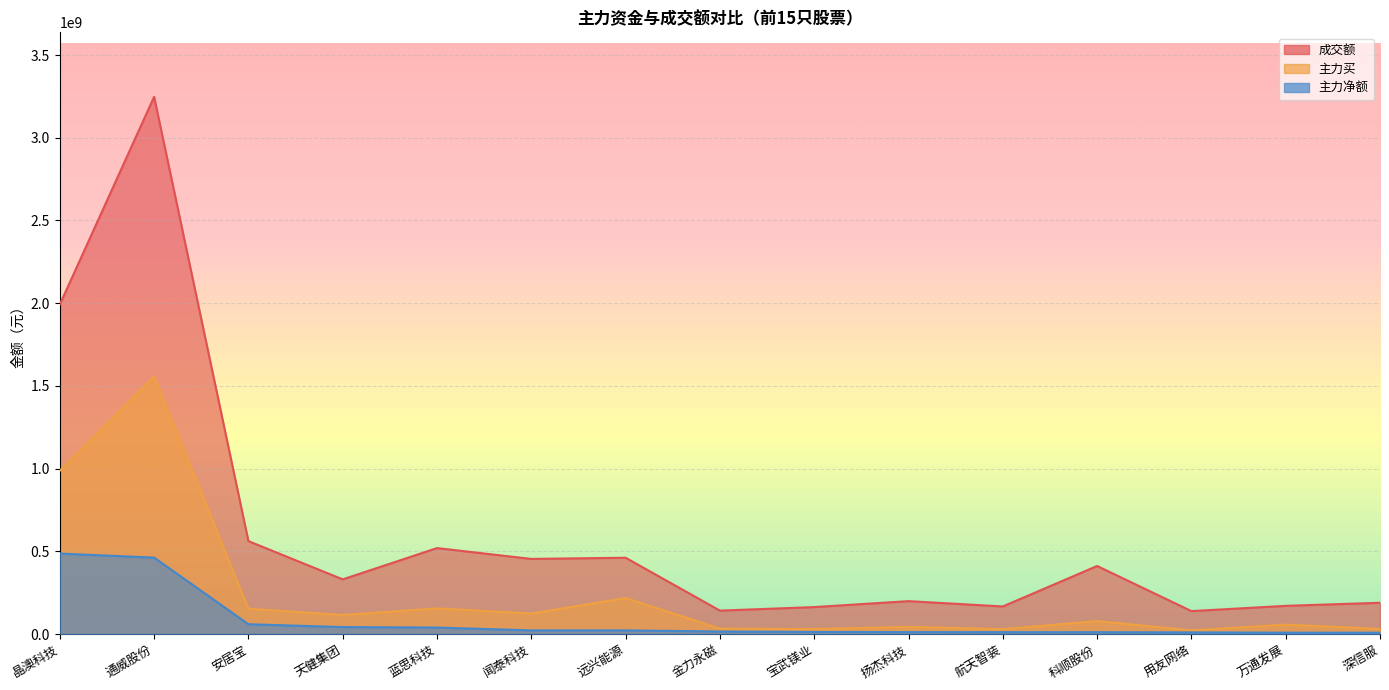

True or false: 成交额 and 主力净额 intersect in this chart.

False